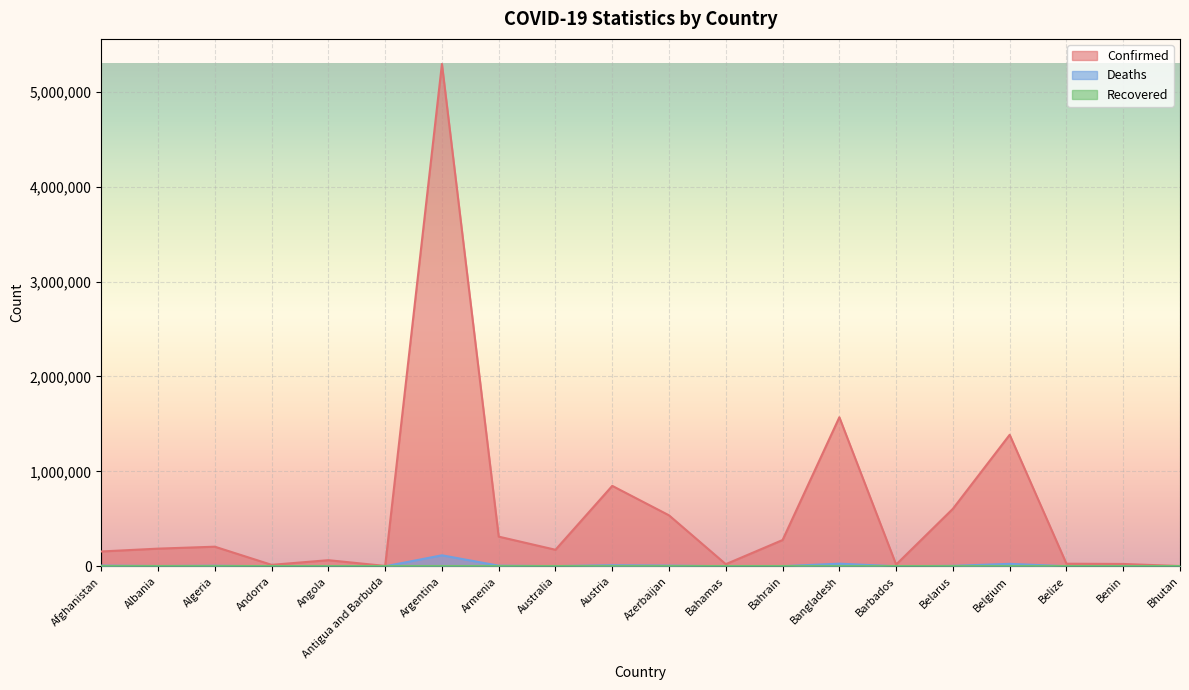

What position from the right is Algeria?

18